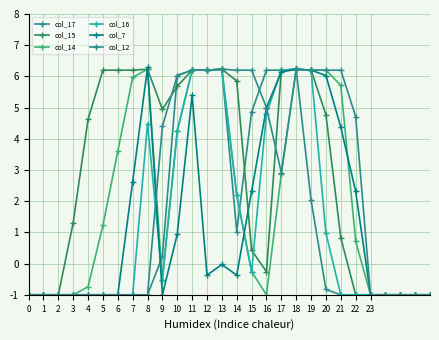

At which category is the sum across all series the highest?

18